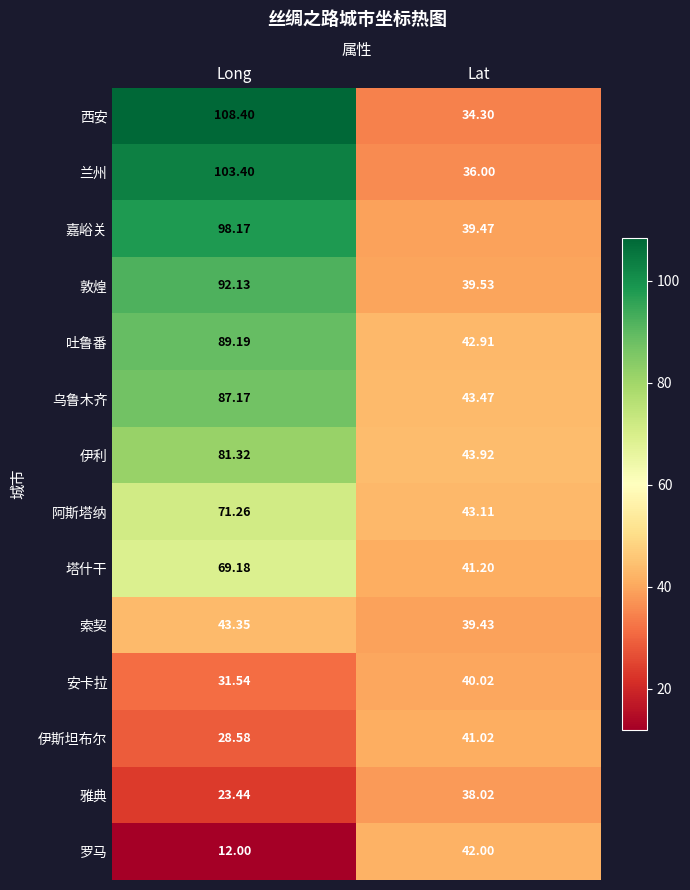

Rank the series at Lat from lowest to highest value.

西安, 兰州, 雅典, 索契, 嘉峪关, 敦煌, 安卡拉, 伊斯坦布尔, 塔什干, 罗马, 吐鲁番, 阿斯塔纳, 乌鲁木齐, 伊利